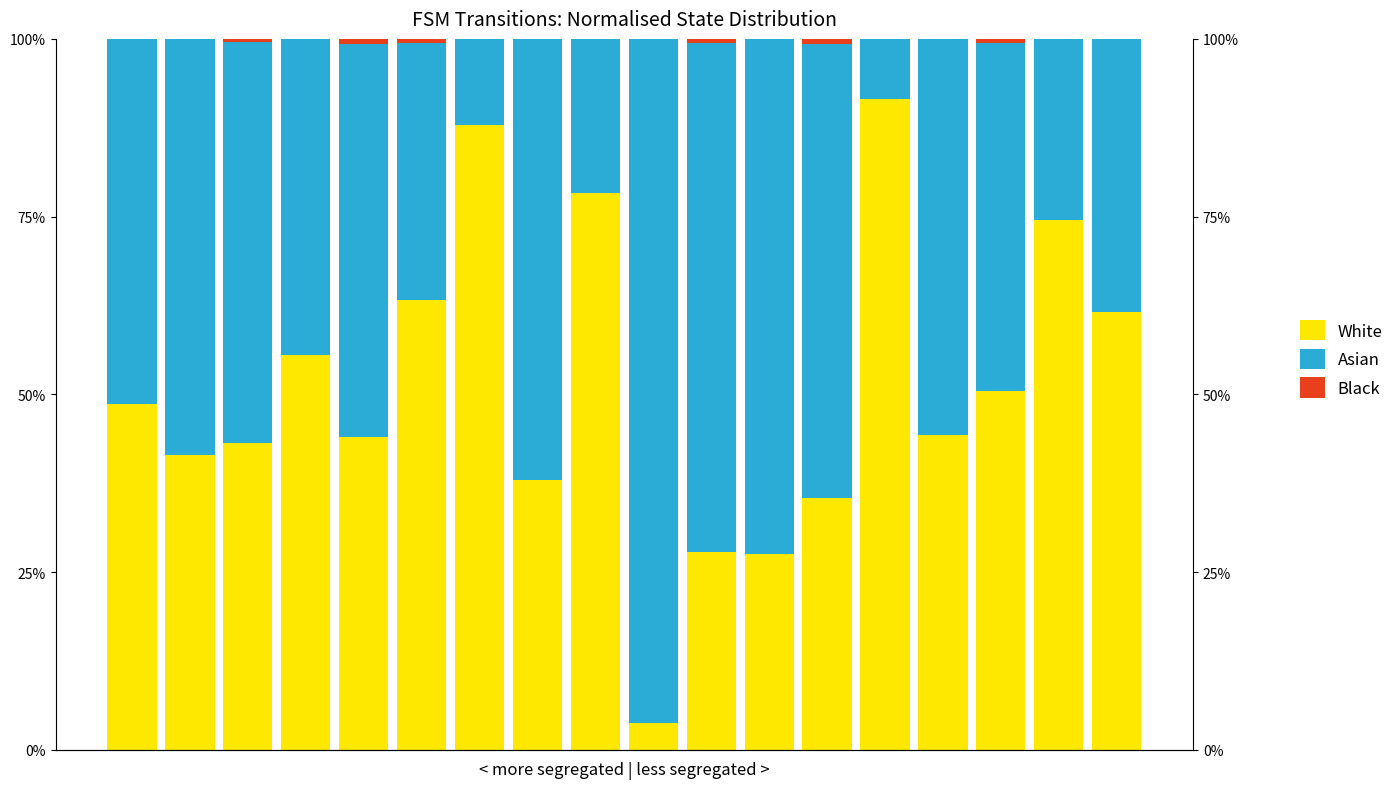

True or false: White has a value of 35.4 at 12.

True